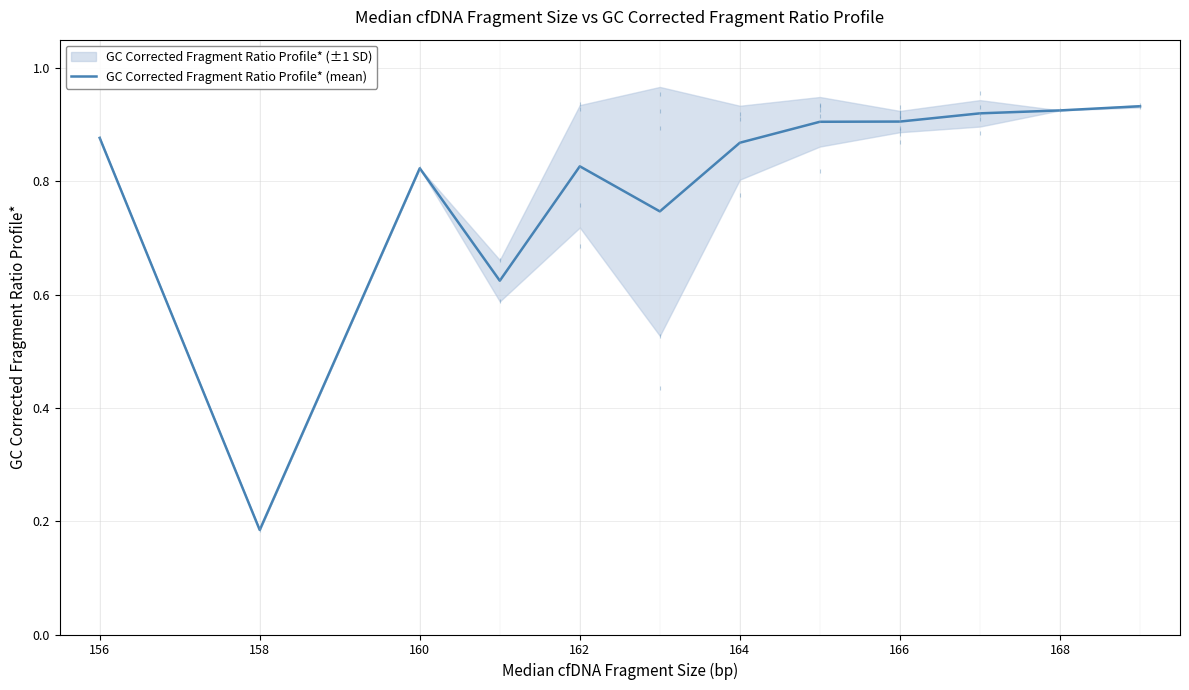

The GC Corrected Fragment Ratio Profile* (mean) series shows 1.1 at 162. True or false?

False